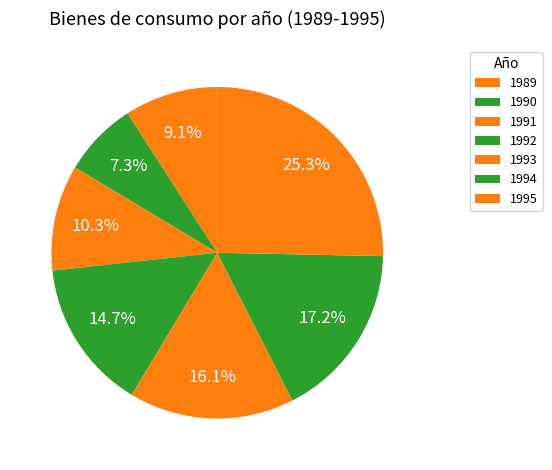

Is there a majority slice in this chart?

No